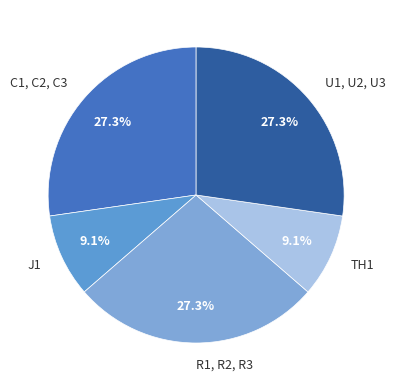

How many slices are in this pie chart?

5